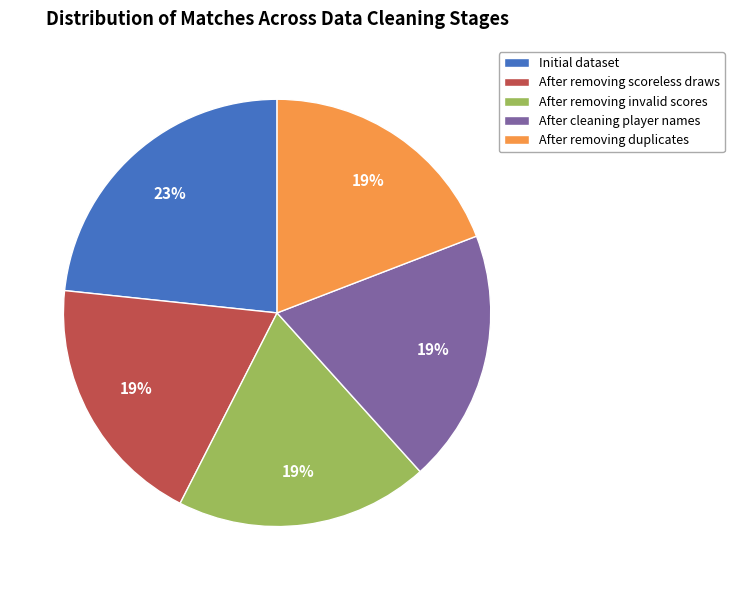

Approximately how many times larger is the value at After removing scoreless draws compared to Initial dataset?

0.8